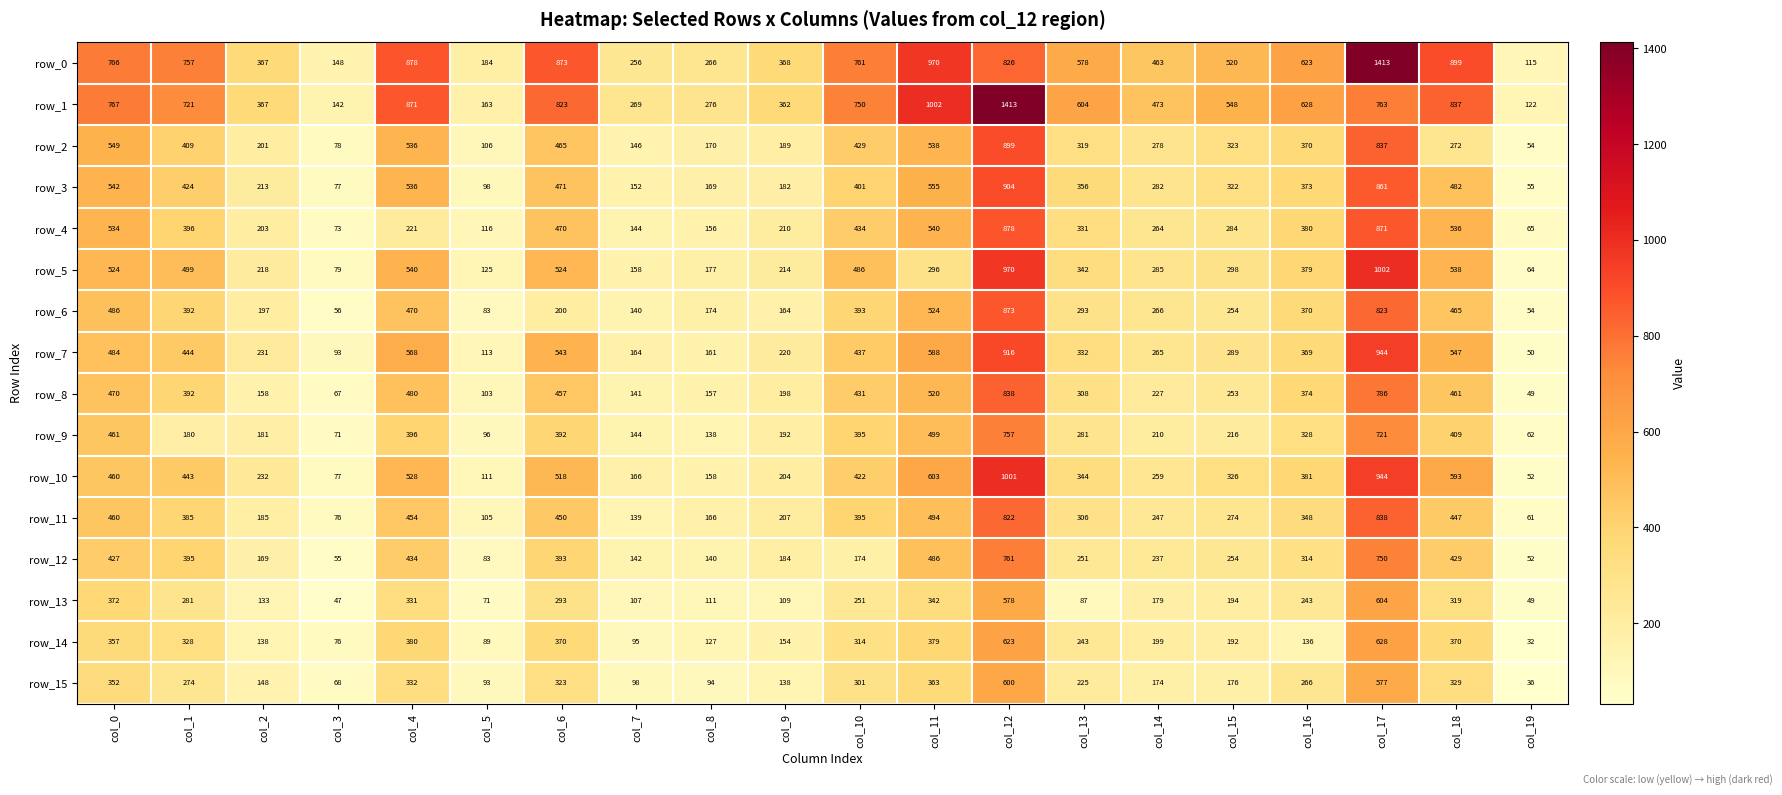

Is the value of row_2 at col_5 greater than the value of row_3 at col_16?

No